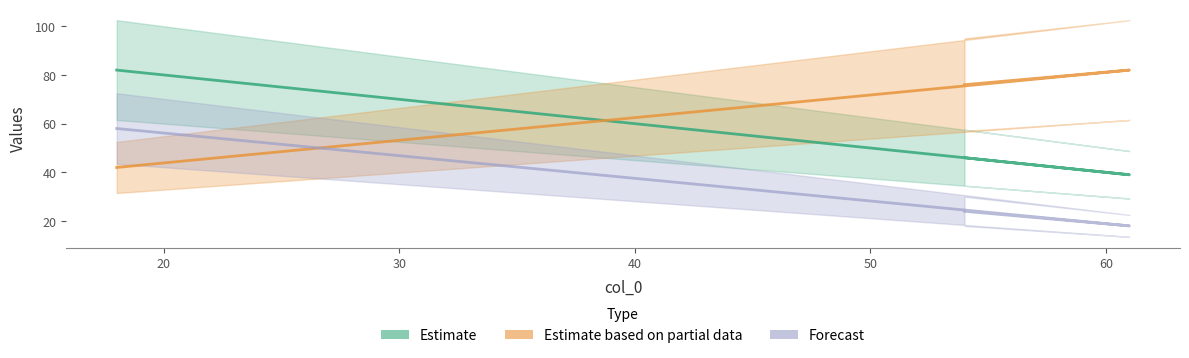

True or false: Estimate based on partial data has a value of 12 at 10.

False